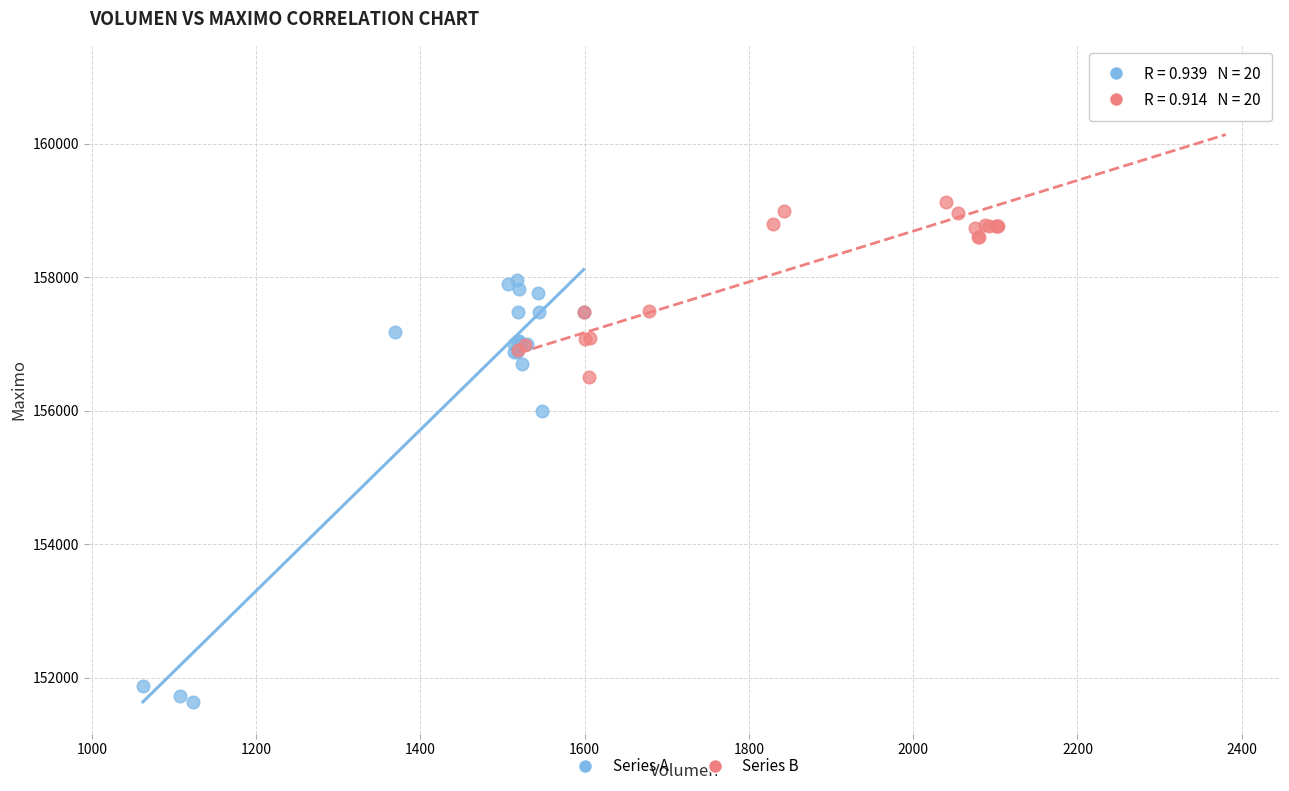

Which series has the widest spread of Y values?

Series A